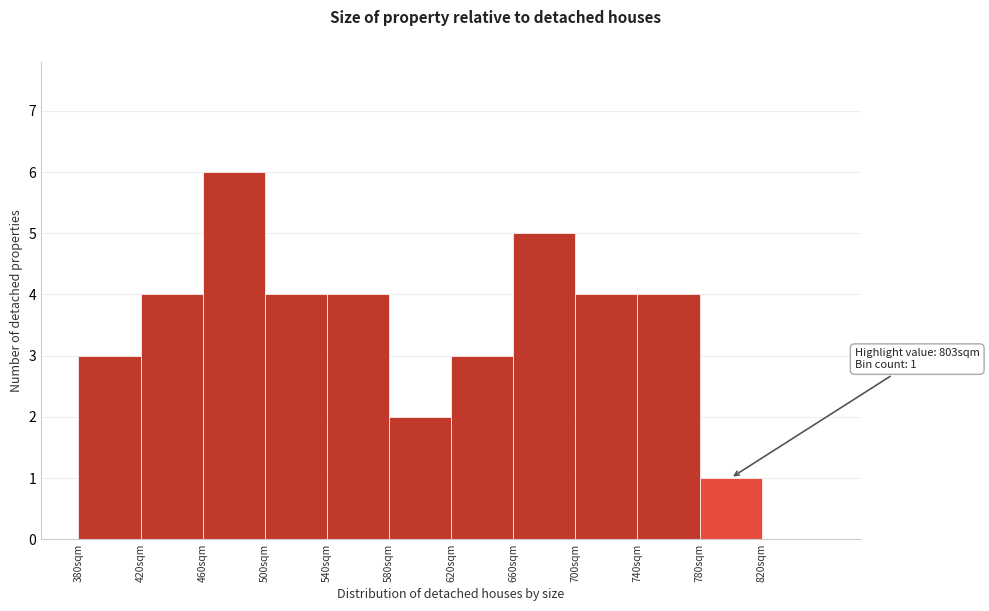

Over which range of the x-axis is the bar tallest?

460 to 500